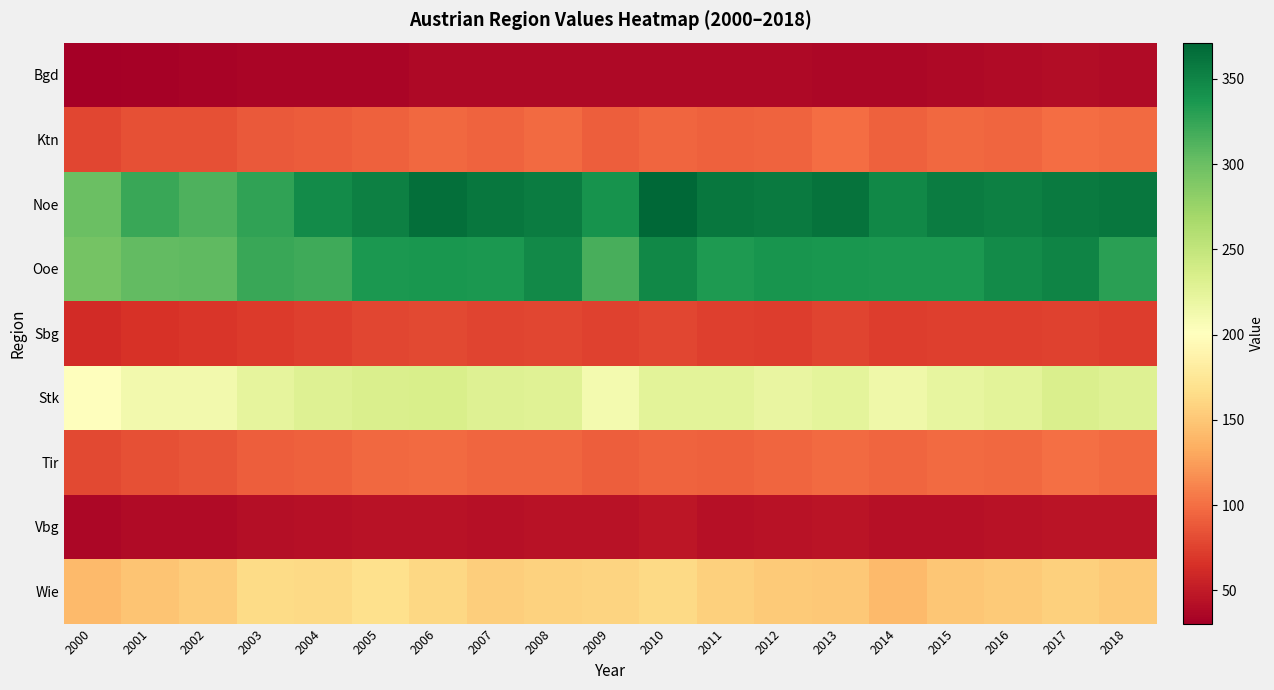

How many data points does each series have?

19